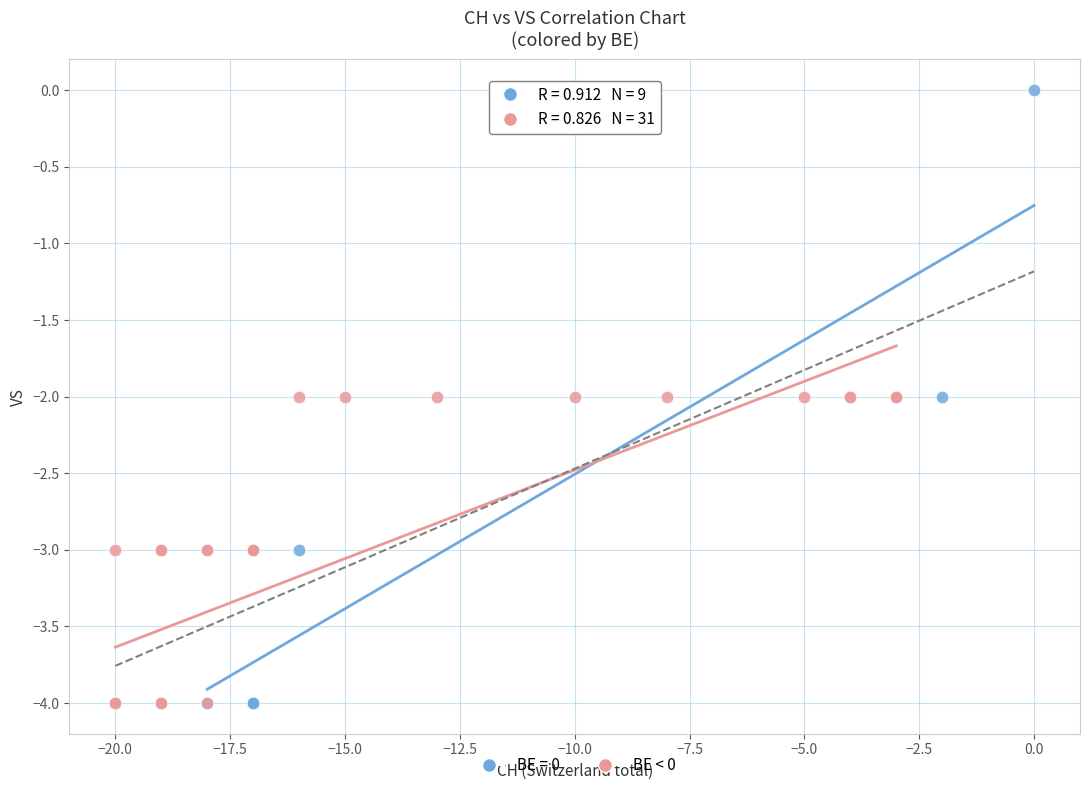

Which series has the largest Y range (max minus min)?

BE = 0